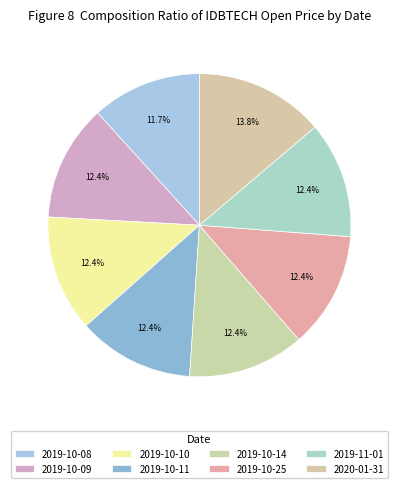

How many slices are in this pie chart?

8